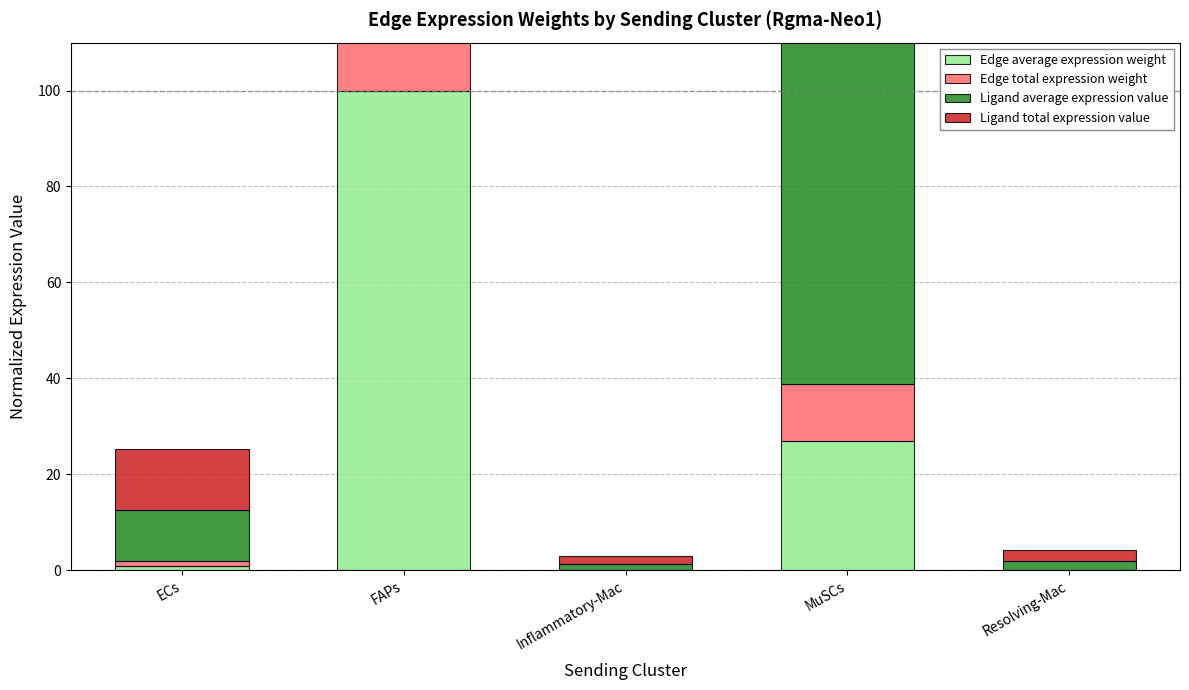

Is the value of Ligand average expression value at Inflammatory-Mac greater than the value of Edge total expression weight at FAPs?

No